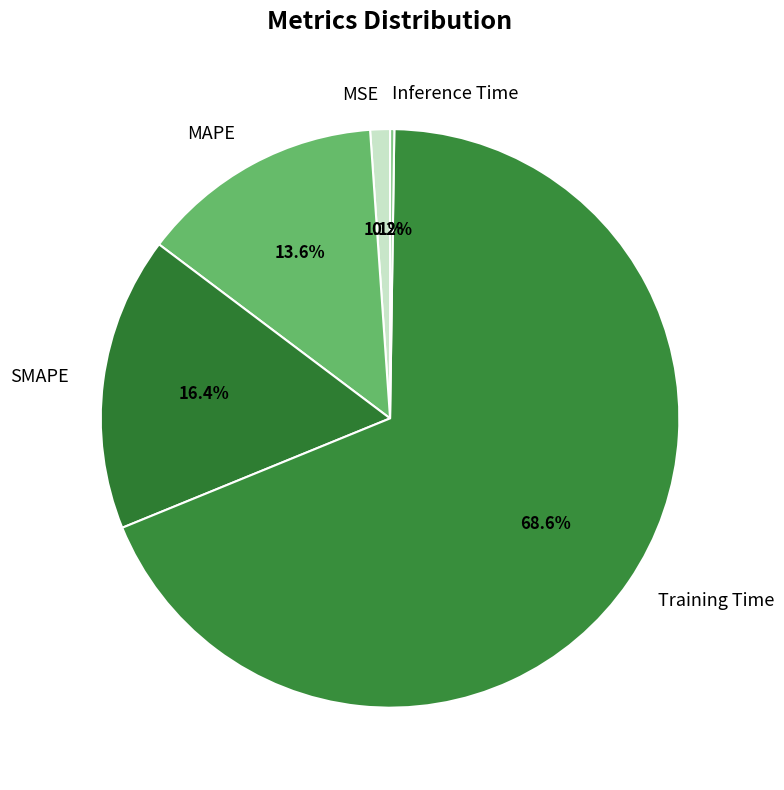

Between Training Time and MAPE, which is larger?

Training Time